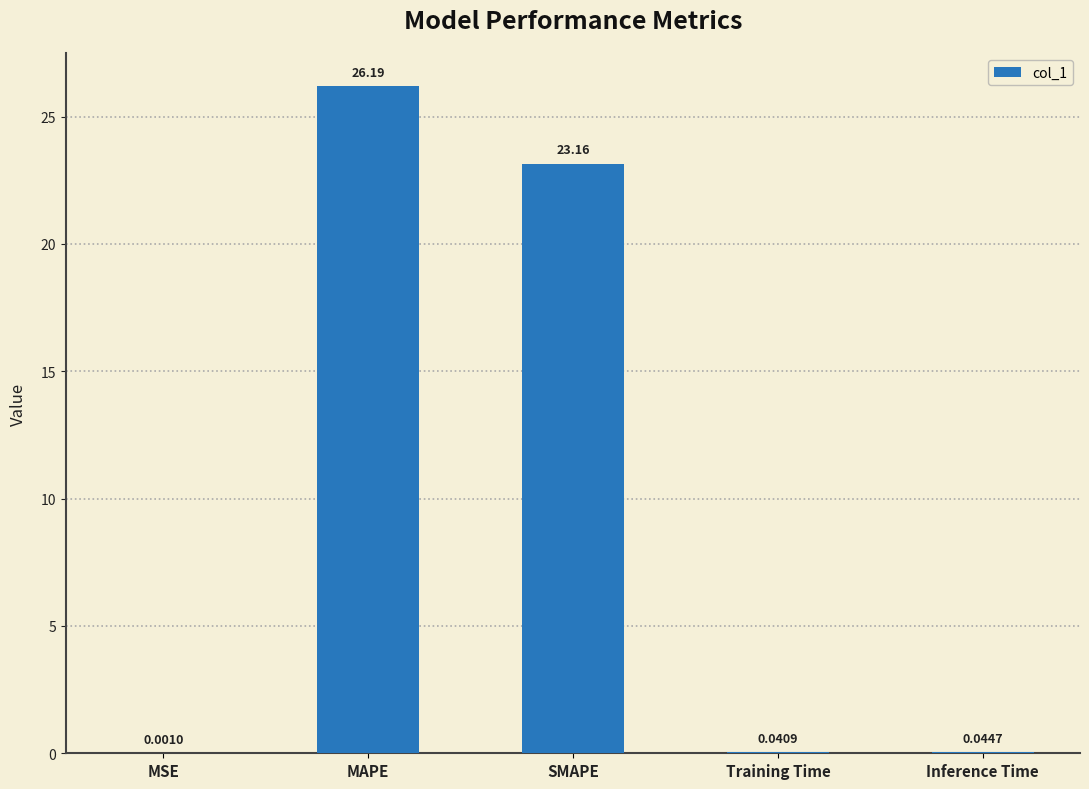

At which label is the value closest to 13?

SMAPE